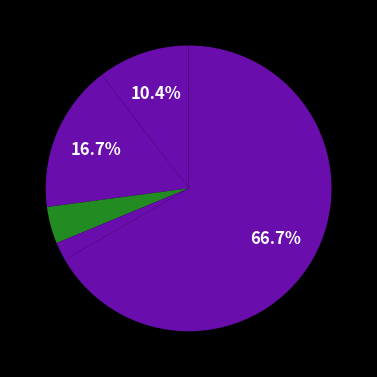

How many slices are in this pie chart?

5